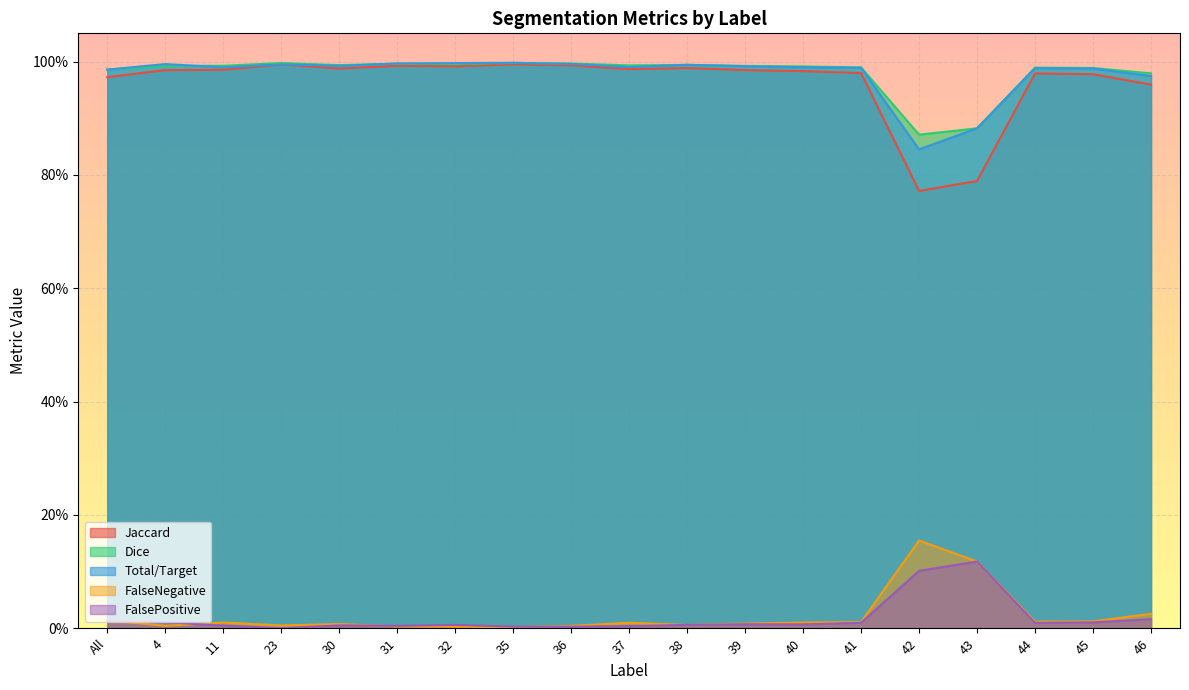

Reading right to left, list all the values displayed in this chart.

Jaccard: 1.0	1.0	1.0	0.8	0.8	1.0	1.0	1.0	1.0	1.0	1.0	1.0	1.0	1.0	1.0	1.0	1.0	1.0	1.0
Dice: 1.0	1.0	1.0	0.9	0.9	1.0	1.0	1.0	1.0	1.0	1.0	1.0	1.0	1.0	1.0	1.0	1.0	1.0	1.0
Total/Target: 1.0	1.0	1.0	0.9	0.8	1.0	1.0	1.0	1.0	1.0	1.0	1.0	1.0	1.0	1.0	1.0	1.0	1.0	1.0
FalseNegative: 0.0	0.0	0.0	0.1	0.2	0.0	0.0	0.0	0.0	0.0	0.0	0.0	0.0	0.0	0.0	0.0	0.0	0.0	0.0
FalsePositive: 0.0	0.0	0.0	0.1	0.1	0.0	0.0	0.0	0.0	0.0	0.0	0.0	0.0	0.0	0.0	0.0	0.0	0.0	0.0